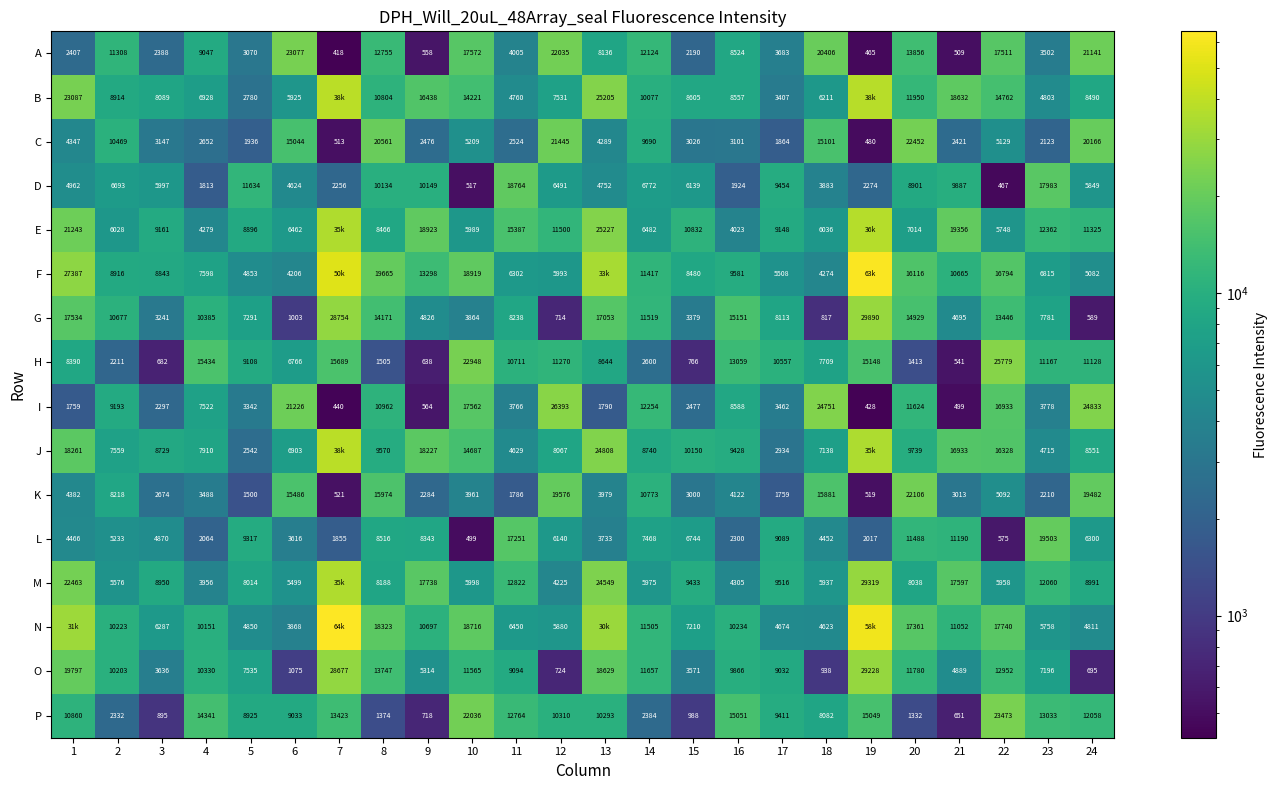

What is the highest value of the P series?

23473